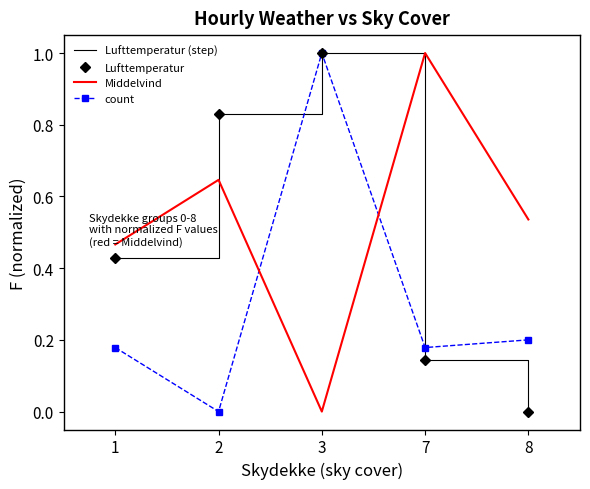

How many distinct data groups are displayed?

4